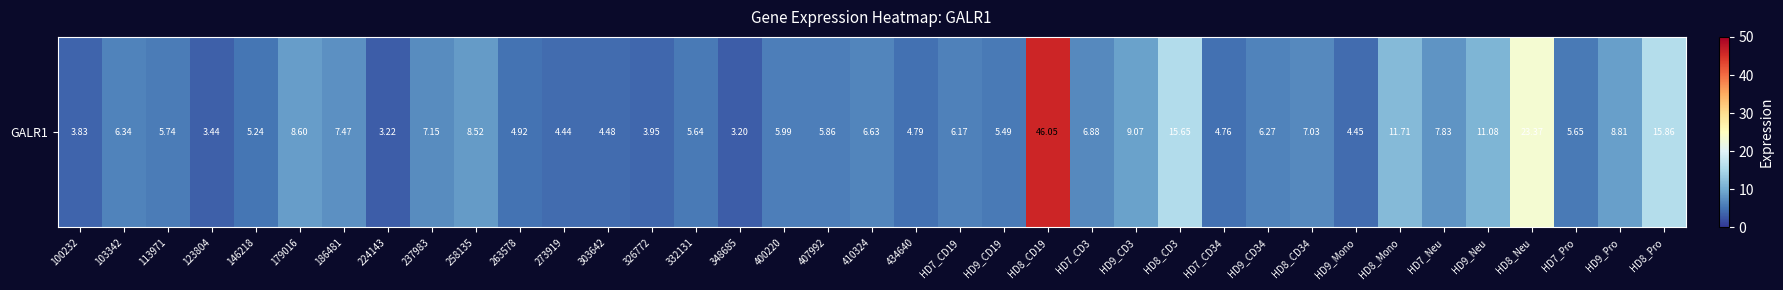

True or false: the data shows 9.9 at 103342.

False